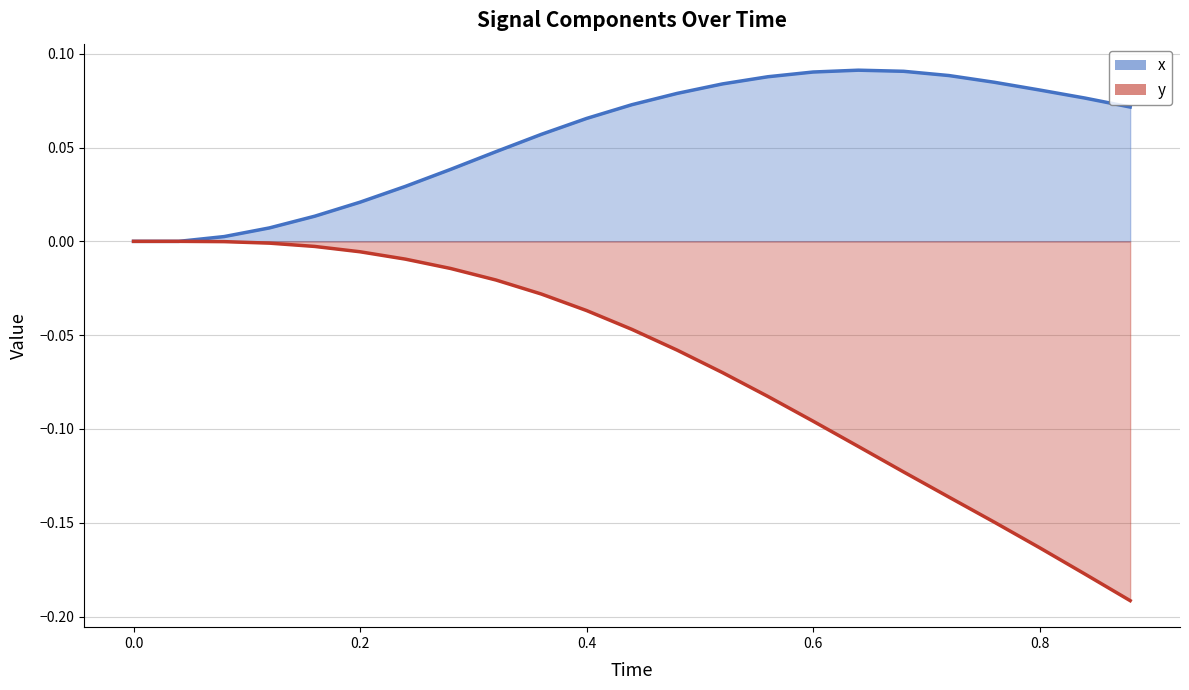

What is the spread (max minus min) of values at 0.32?

0.1